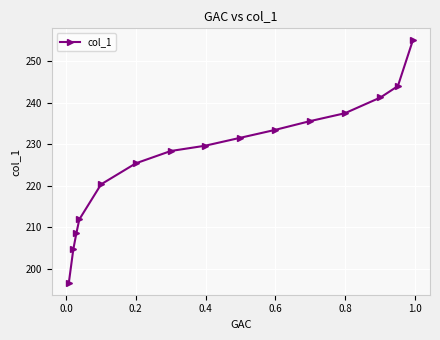

True or false: there are more than 1 points higher than both neighbors.

False